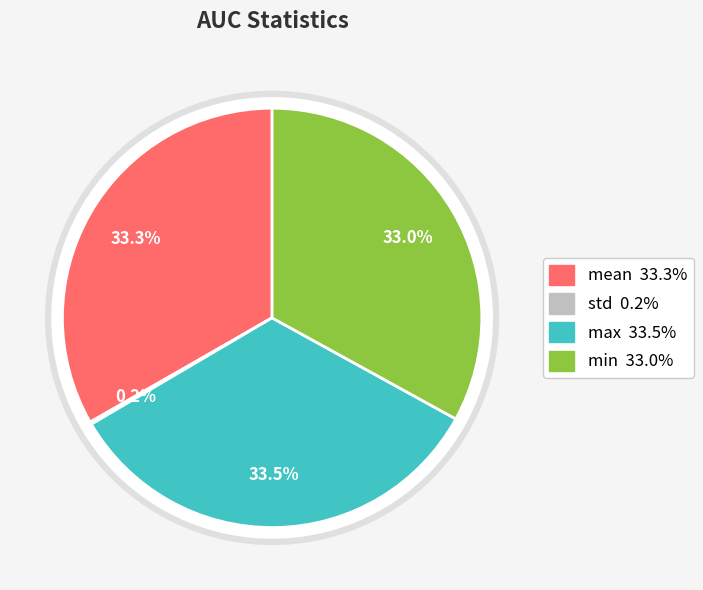

Is it true that max is 34% of the pie?

True